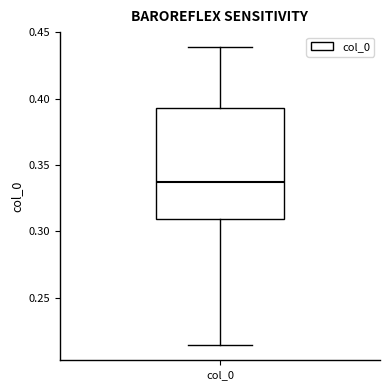

Where does the lower whisker of the box for col_0 end on the y-axis? The values are not printed on the chart, so give them approximately, as read against the axis.

0.215